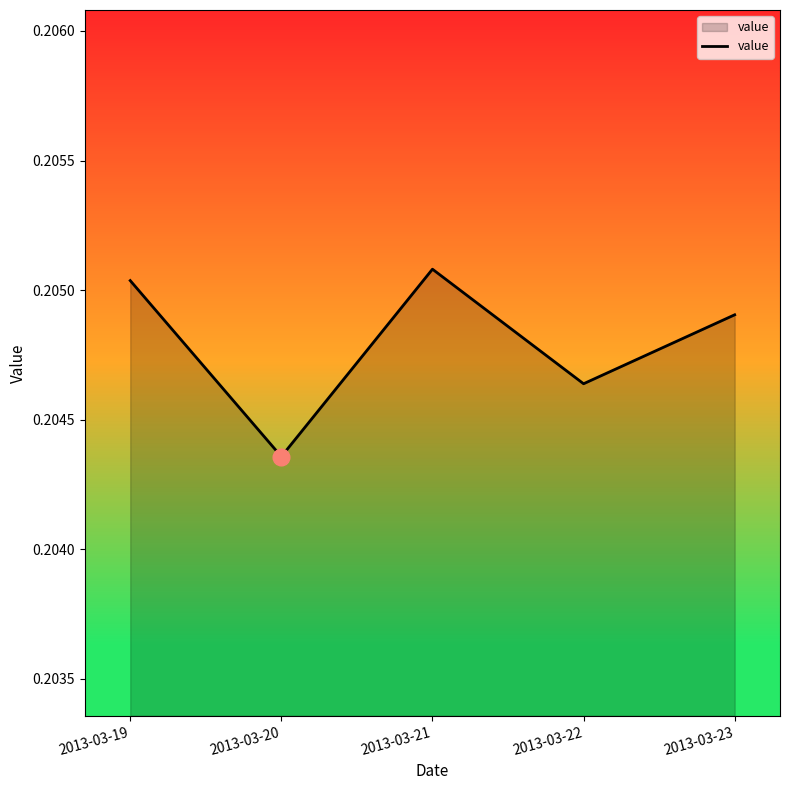

Count the number of categories in the chart.

5